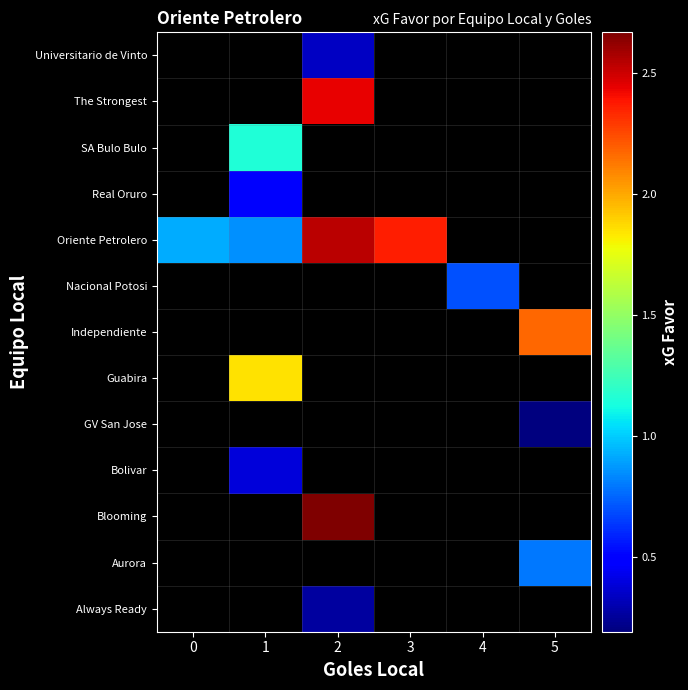

What is the greatest value displayed?

2.7